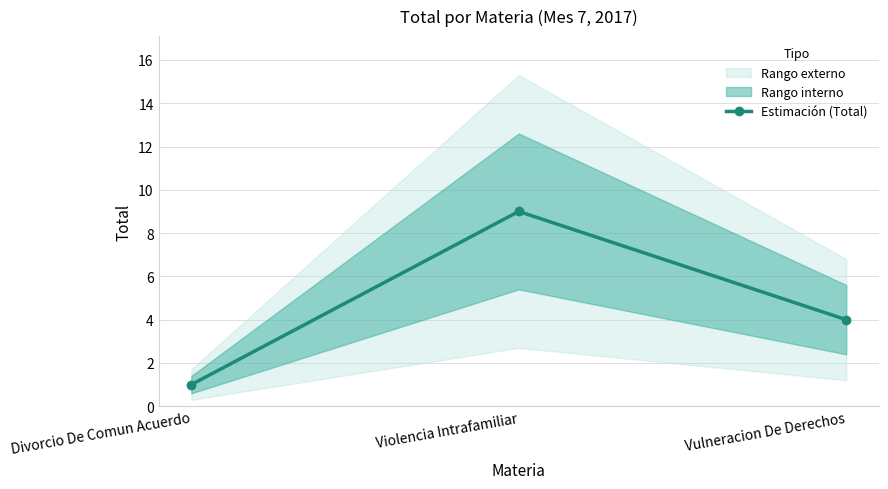

What is the difference between the maximum and second lowest values?

5